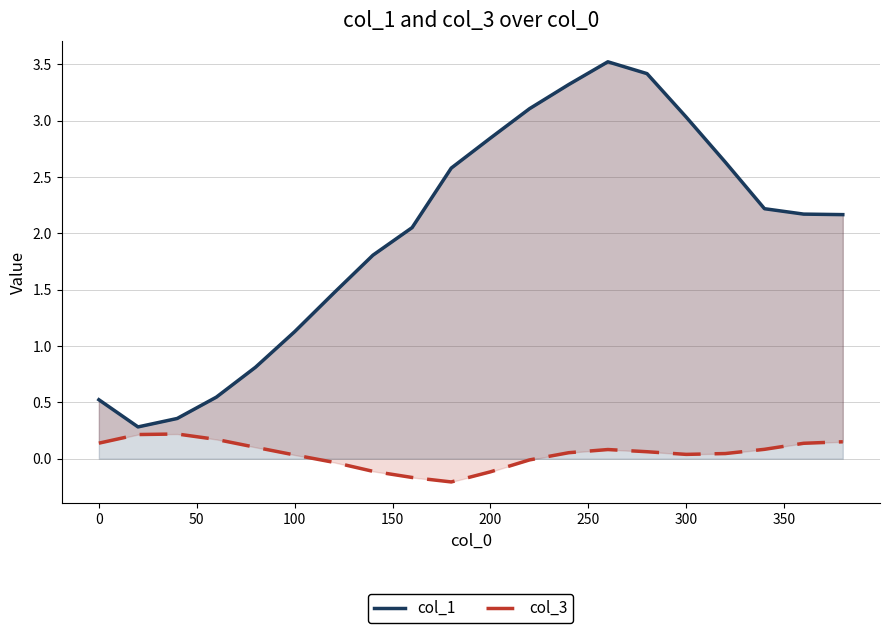

What is the greatest value displayed?

3.5